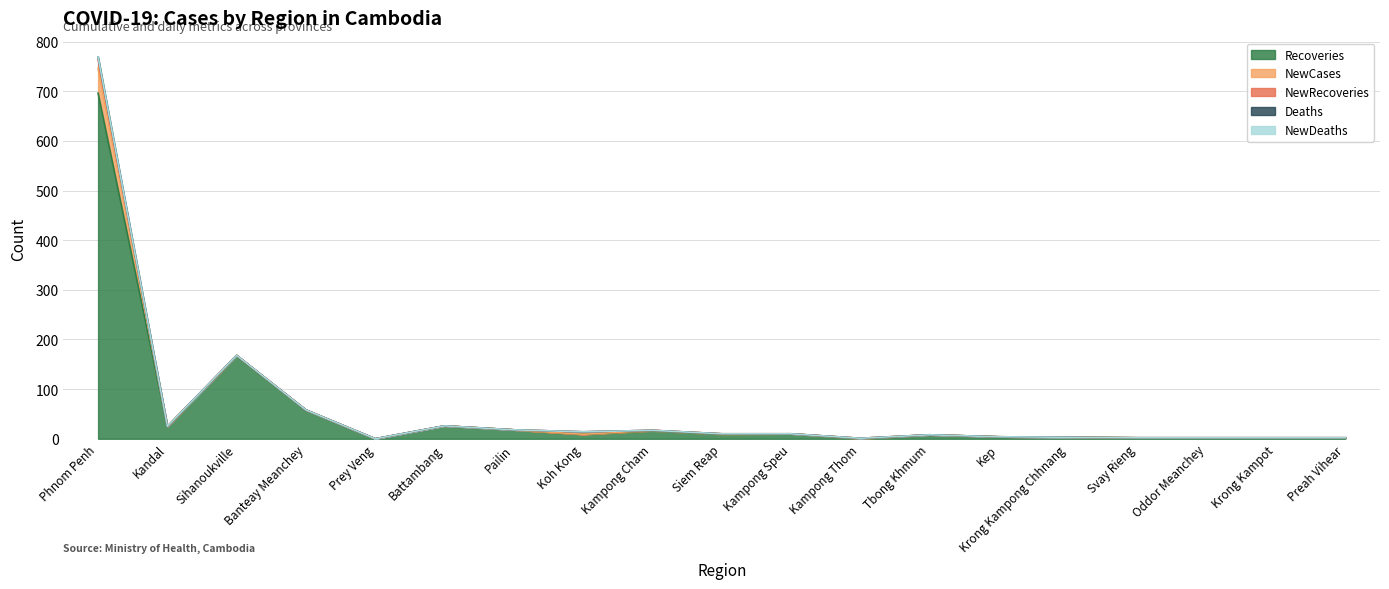

What is the spread (max minus min) of values at Oddor Meanchey?

2